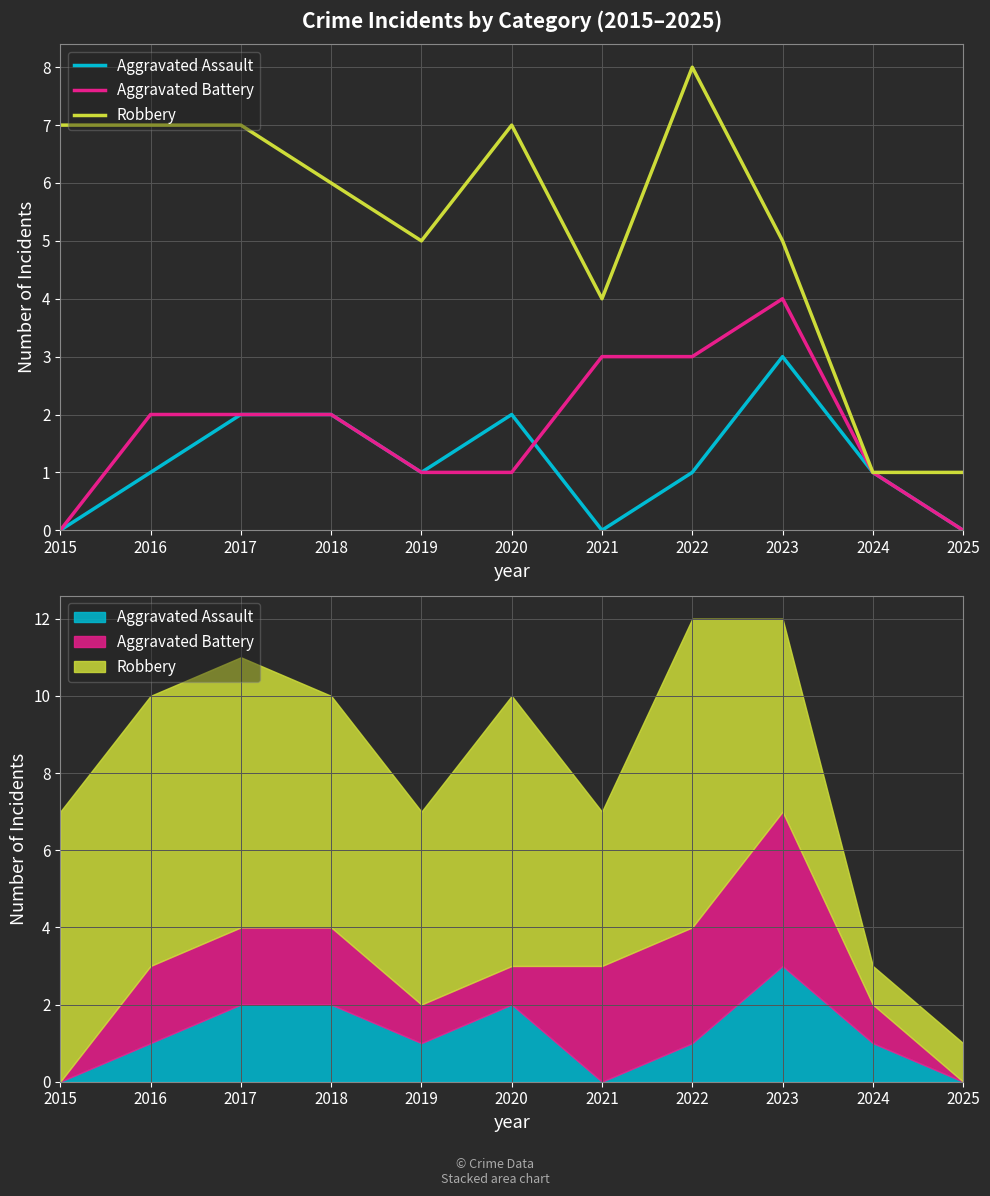

True or false: Aggravated Battery and Robbery intersect in this chart.

False